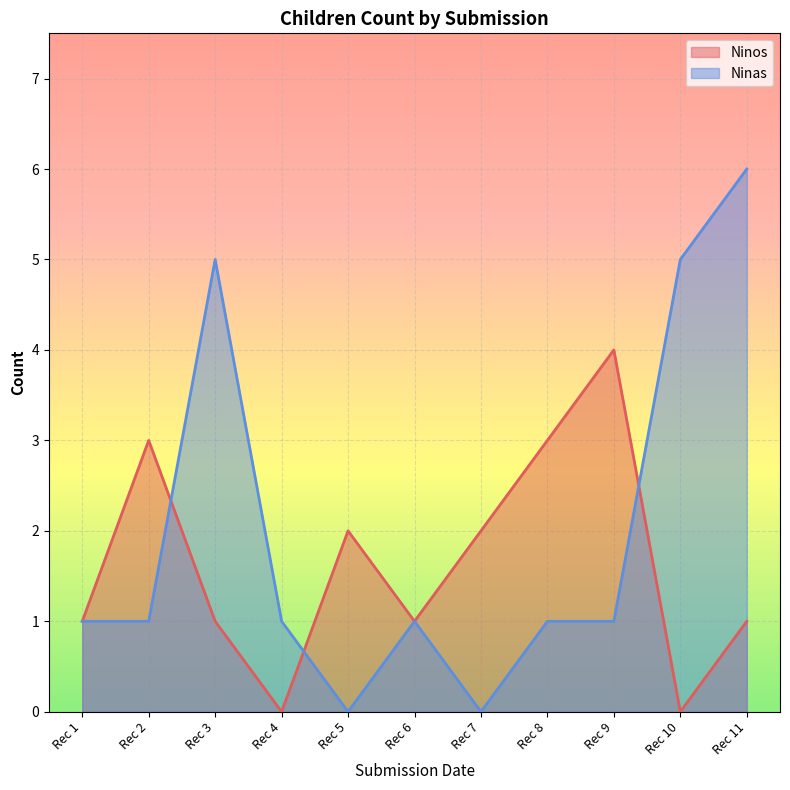

How many Ninas values are between 1 and 5?

8